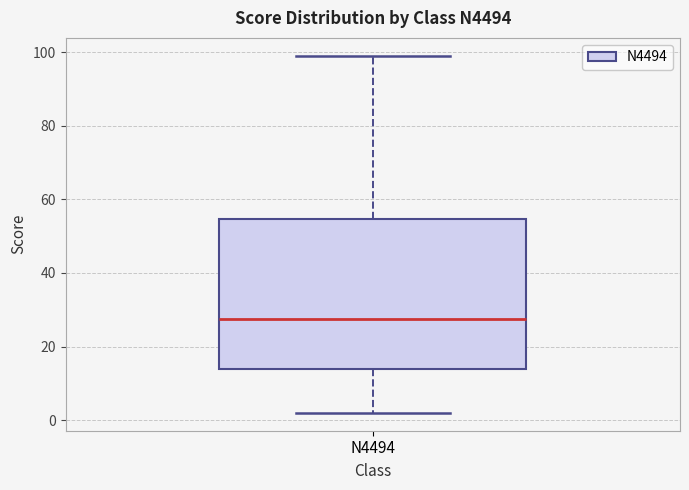

Where is the lower edge of the box for N4494 on the y-axis? The values are not printed on the chart, so give them approximately, as read against the axis.

14